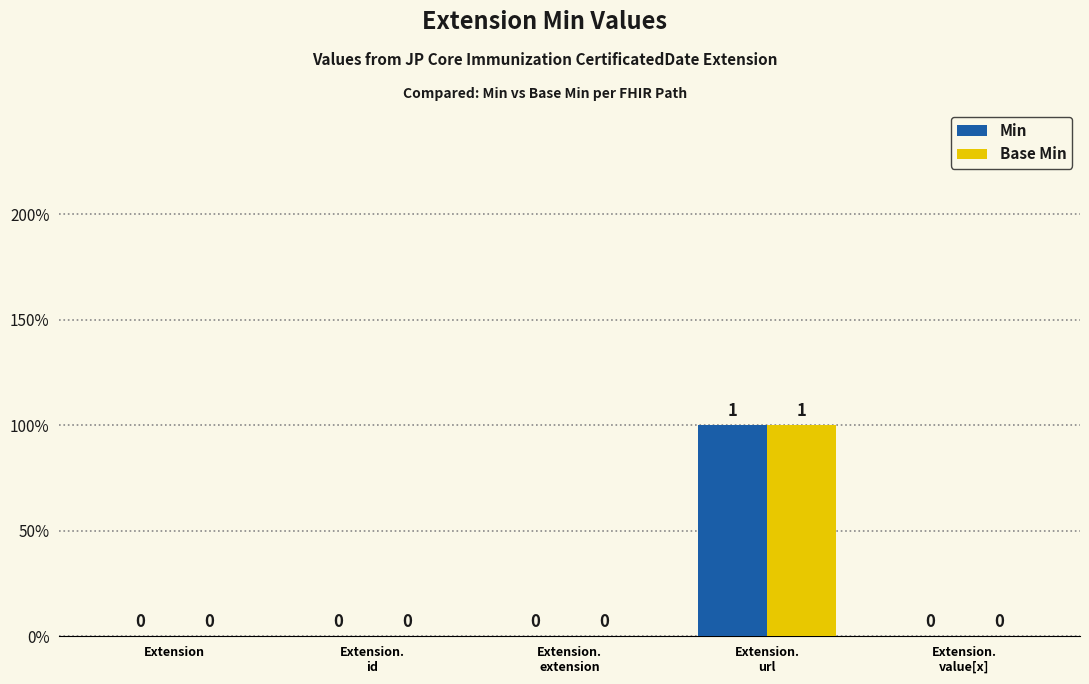

Between Extension.
value[x] and Extension.
id, which is larger?

Extension.
value[x]